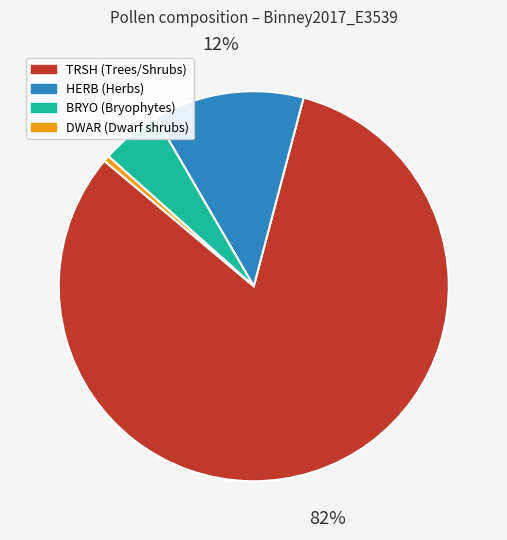

To the nearest percent, what is the difference between the largest and smallest slice percentages?

82%